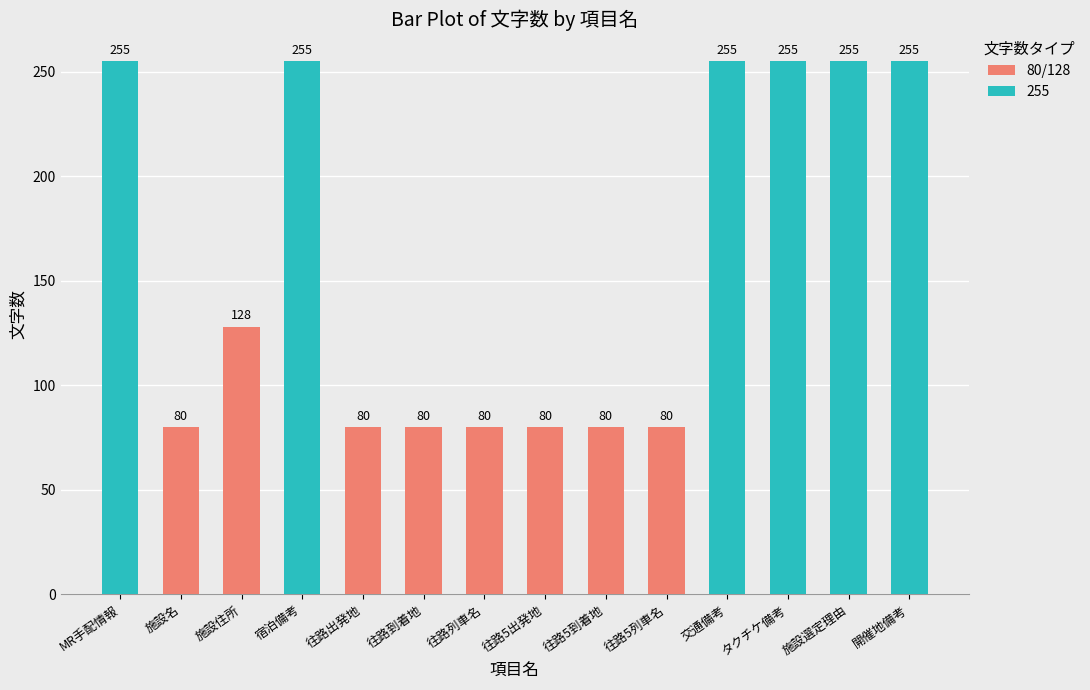

What is the minimum value for 80/128?

80